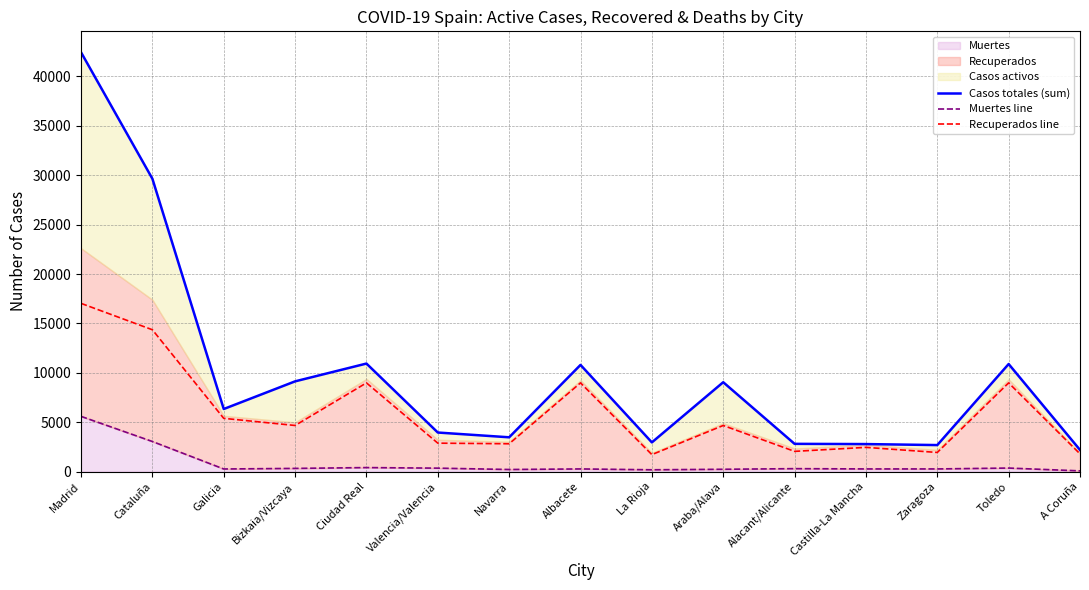

Is it true that Casos totales (sum) equals 4020 at Castilla-La Mancha?

False